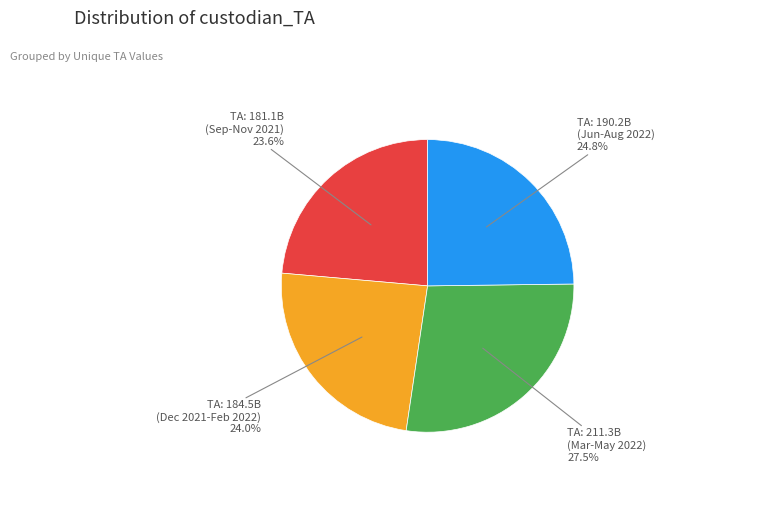

Which category has the biggest portion of the pie?

TA: 211.3B (Mar-May 2022)